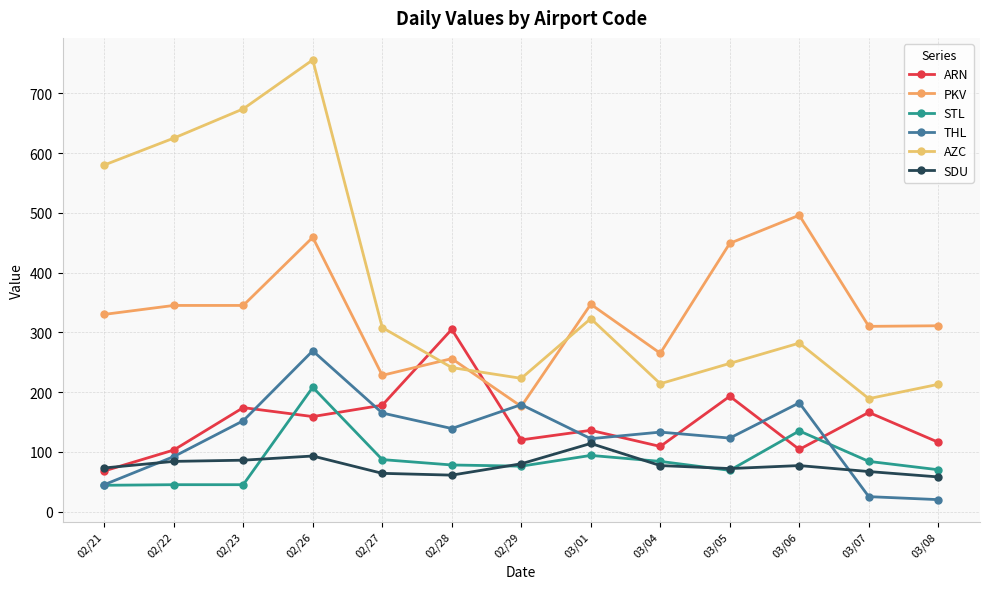

Between which two adjacent categories do THL and PKV first intersect?

02/28 and 02/29